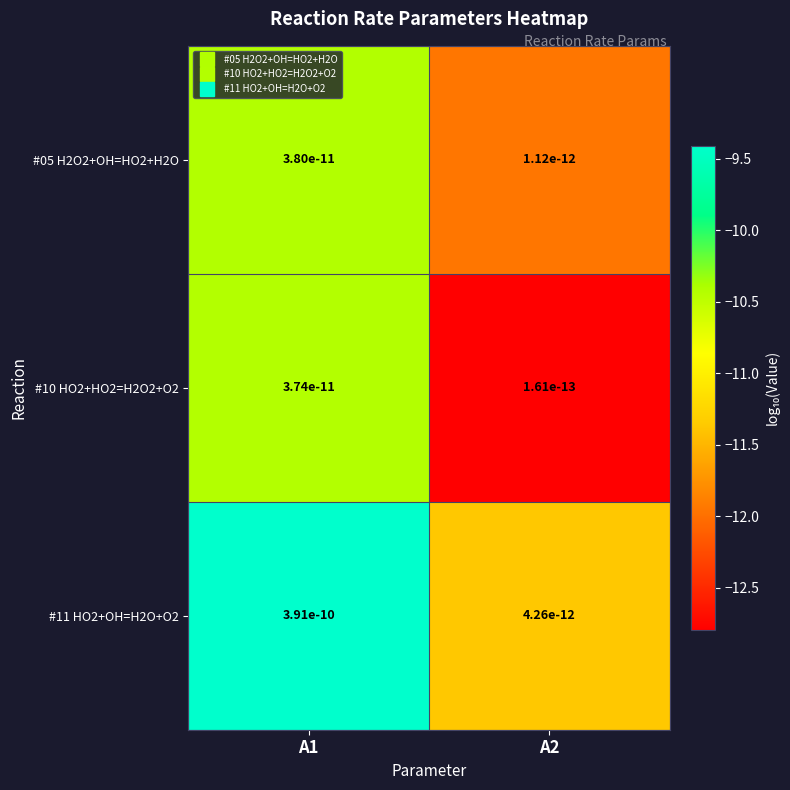

Which series has the largest total across all categories?

#11 HO2+OH=H2O+O2